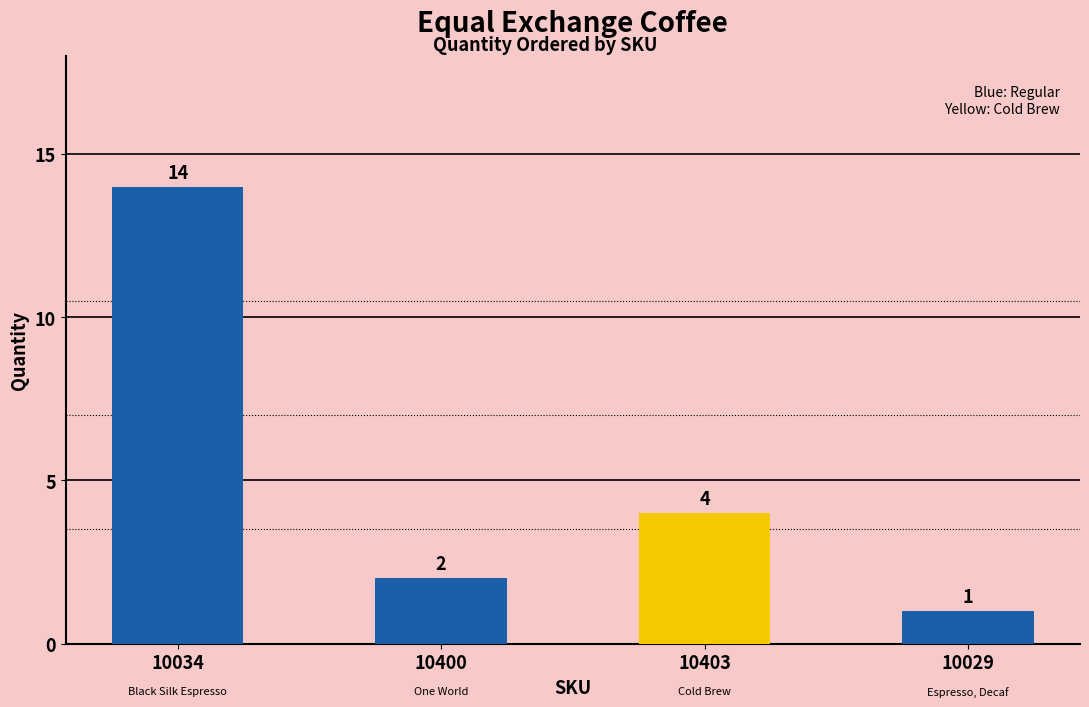

Approximately how many times larger is the value at 10034 compared to 10403?

3.5